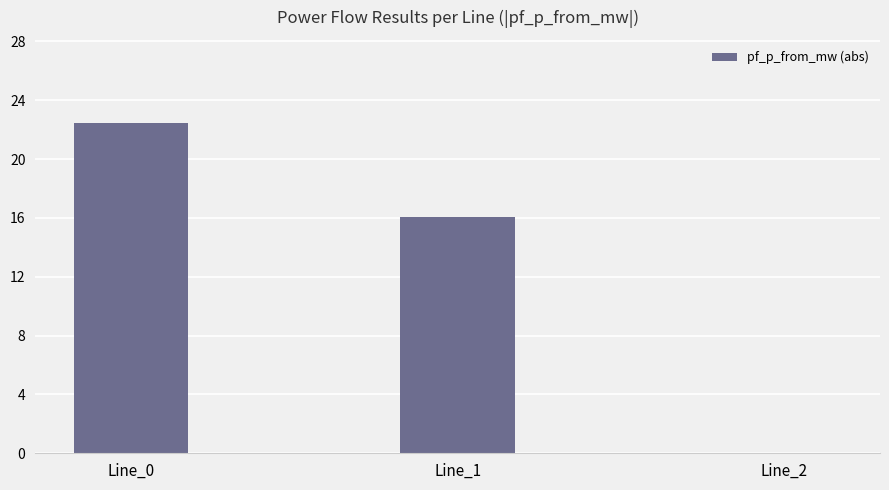

Is it true that the value at Line_0 is 22.5?

True